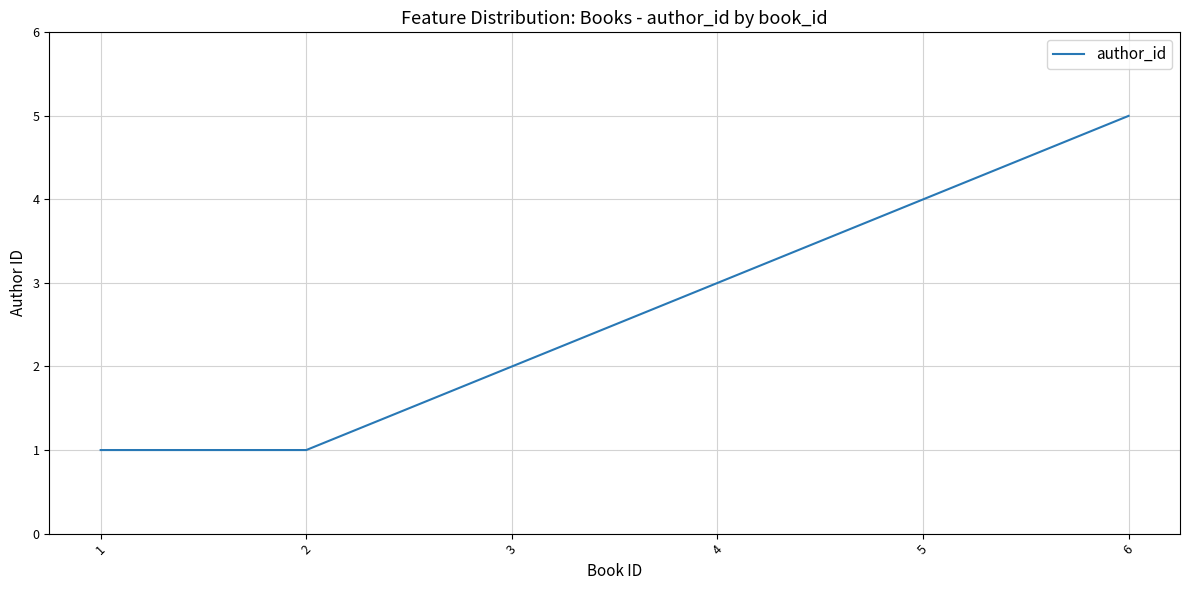

The chart shows a value of 1 at 2. True or false?

True